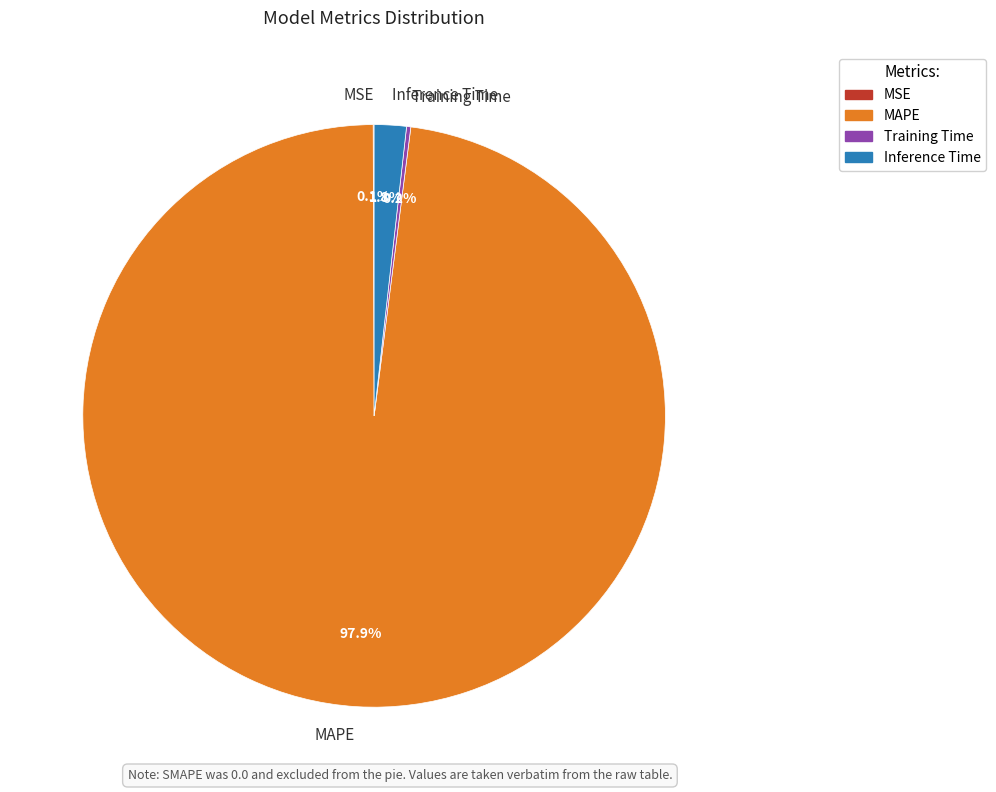

What percentage is NOT represented by Inference Time?

98.2%